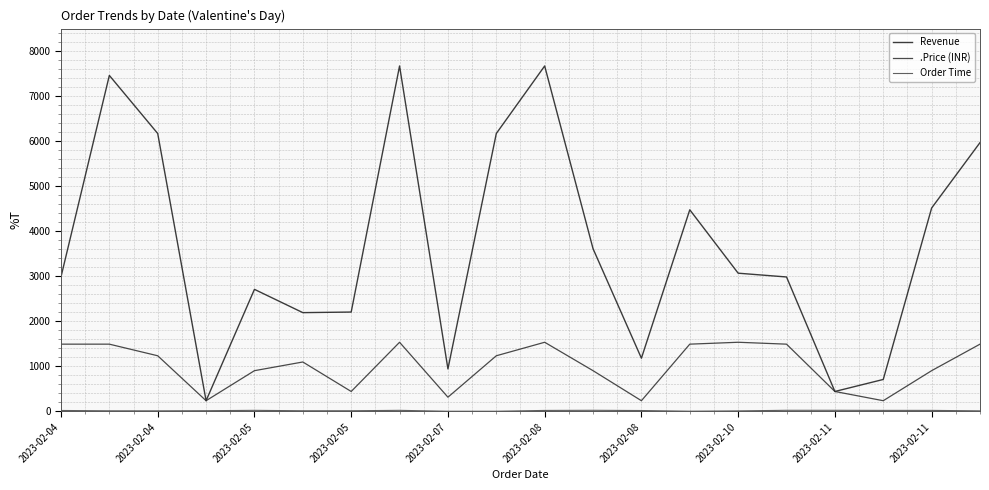

Does the chart have visible grid lines?

Yes